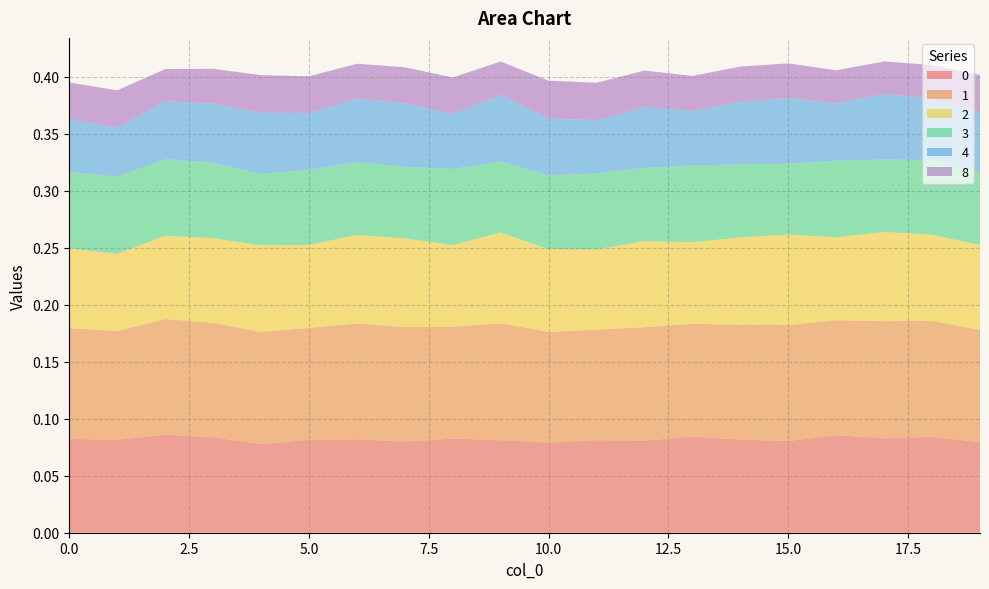

Reading left to right, extract all data points from this chart.

0: 0.1	0.1	0.1	0.1	0.1	0.1	0.1	0.1	0.1	0.1	0.1	0.1	0.1	0.1	0.1	0.1	0.1	0.1	0.1	0.1
1: 0.1	0.1	0.1	0.1	0.1	0.1	0.1	0.1	0.1	0.1	0.1	0.1	0.1	0.1	0.1	0.1	0.1	0.1	0.1	0.1
2: 0.1	0.1	0.1	0.1	0.1	0.1	0.1	0.1	0.1	0.1	0.1	0.1	0.1	0.1	0.1	0.1	0.1	0.1	0.1	0.1
3: 0.1	0.1	0.1	0.1	0.1	0.1	0.1	0.1	0.1	0.1	0.1	0.1	0.1	0.1	0.1	0.1	0.1	0.1	0.1	0.1
4: 0.0	0.0	0.1	0.1	0.1	0.0	0.1	0.1	0.0	0.1	0.0	0.0	0.1	0.0	0.1	0.1	0.1	0.1	0.1	0.1
8: 0.0	0.0	0.0	0.0	0.0	0.0	0.0	0.0	0.0	0.0	0.0	0.0	0.0	0.0	0.0	0.0	0.0	0.0	0.0	0.0